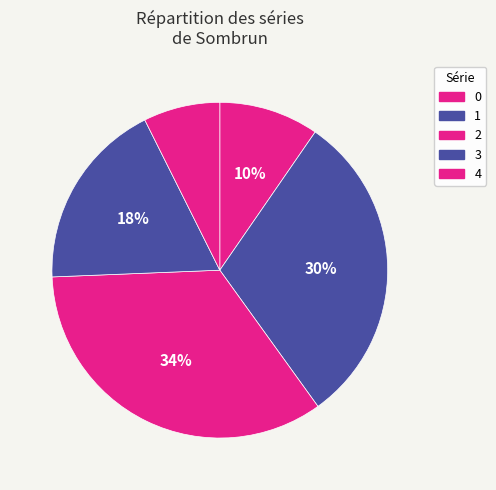

Is there any slice that represents more than half of the pie?

No